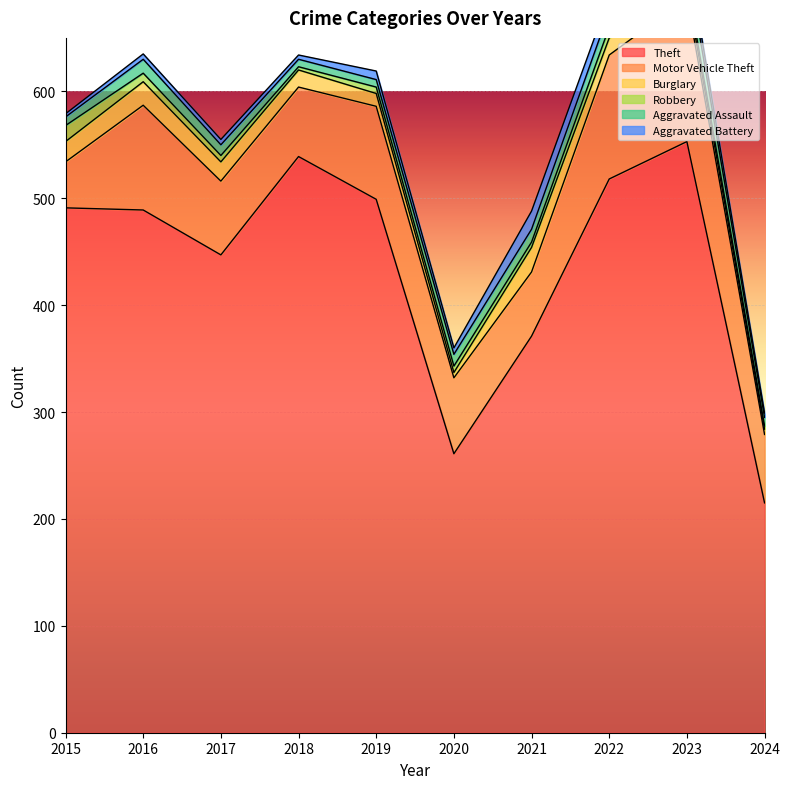

Reading right to left, list all the values displayed in this chart.

Theft: 2024=215	2023=553	2022=518	2021=371	2020=261	2019=499	2018=539	2017=447	2016=489	2015=491
Motor Vehicle Theft: 2024=64	2023=134	2022=116	2021=60	2020=71	2019=87	2018=65	2017=69	2016=98	2015=43
Burglary: 2024=5	2023=9	2022=16	2021=23	2020=5	2019=12	2018=16	2017=18	2016=22	2015=19
Robbery: 2024=3	2023=7	2022=10	2021=5	2020=6	2019=6	2018=3	2017=6	2016=8	2015=15
Aggravated Assault: 2024=8	2023=19	2022=15	2021=12	2020=11	2019=7	2018=7	2017=10	2016=13	2015=8
Aggravated Battery: 2024=4	2023=11	2022=13	2021=17	2020=6	2019=8	2018=4	2017=5	2016=5	2015=3